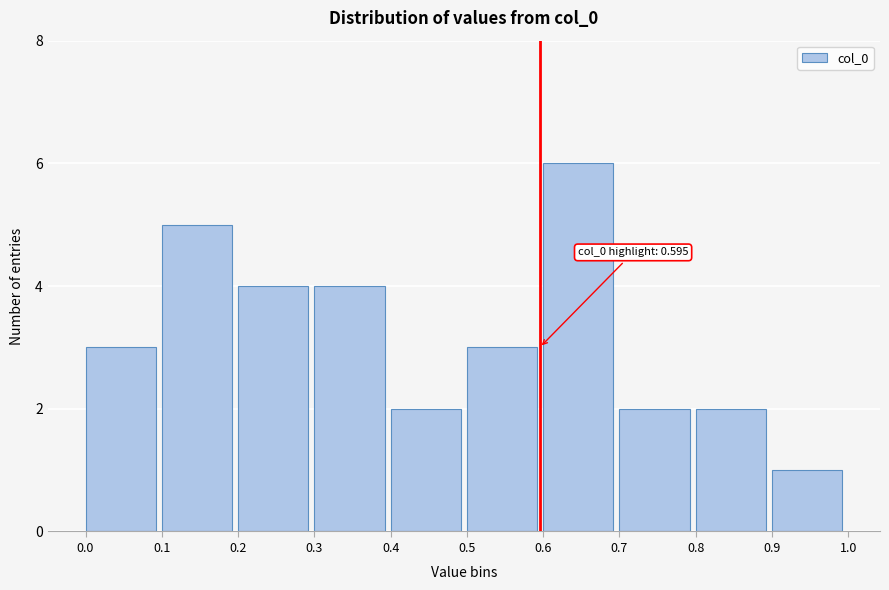

Over which range of the x-axis is the bar tallest?

0.6 to 0.7